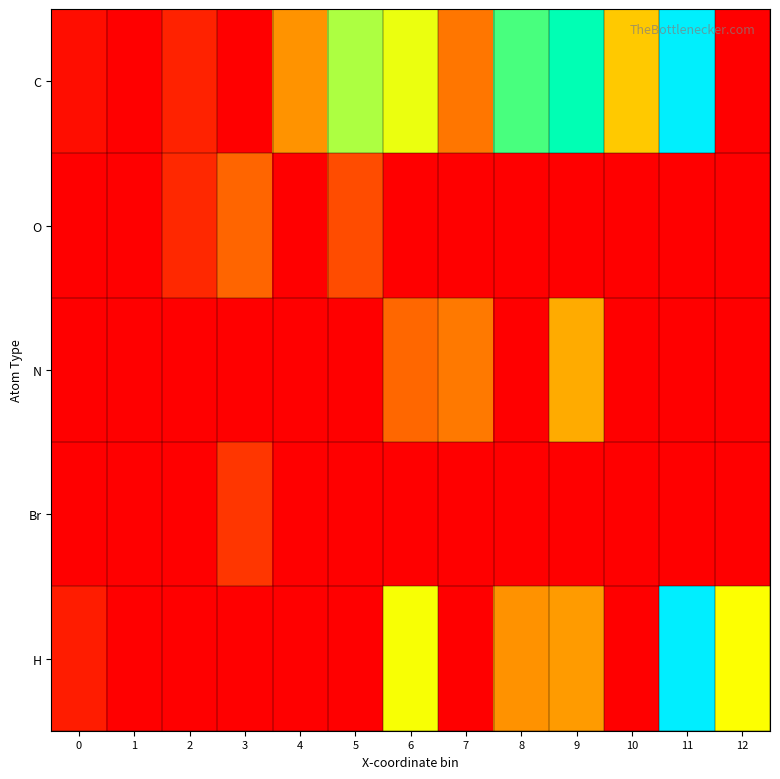

Reading right to left, what are all the values shown in this chart?

C: 12=0.0	11=22.8	10=10.9	9=19.2	8=17.7	7=7.3	6=13.5	5=16.0	4=8.9	3=0.0	2=2.4	1=0.0	0=1.0
O: 12=0.0	11=0.0	10=0.0	9=0.0	8=0.0	7=0.0	6=0.0	5=5.1	4=0.0	3=6.4	2=2.7	1=0.0	0=0.0
N: 12=0.0	11=0.0	10=0.0	9=9.9	8=0.0	7=7.5	6=6.5	5=0.0	4=0.0	3=0.0	2=0.0	1=0.0	0=0.0
Br: 12=0.0	11=0.0	10=0.0	9=0.0	8=0.0	7=0.0	6=0.0	5=0.0	4=0.0	3=3.8	2=0.0	1=0.0	0=0.0
H: 12=12.7	11=23.0	10=0.0	9=9.3	8=8.9	7=0.0	6=12.9	5=0.0	4=0.0	3=0.0	2=0.0	1=0.0	0=2.0